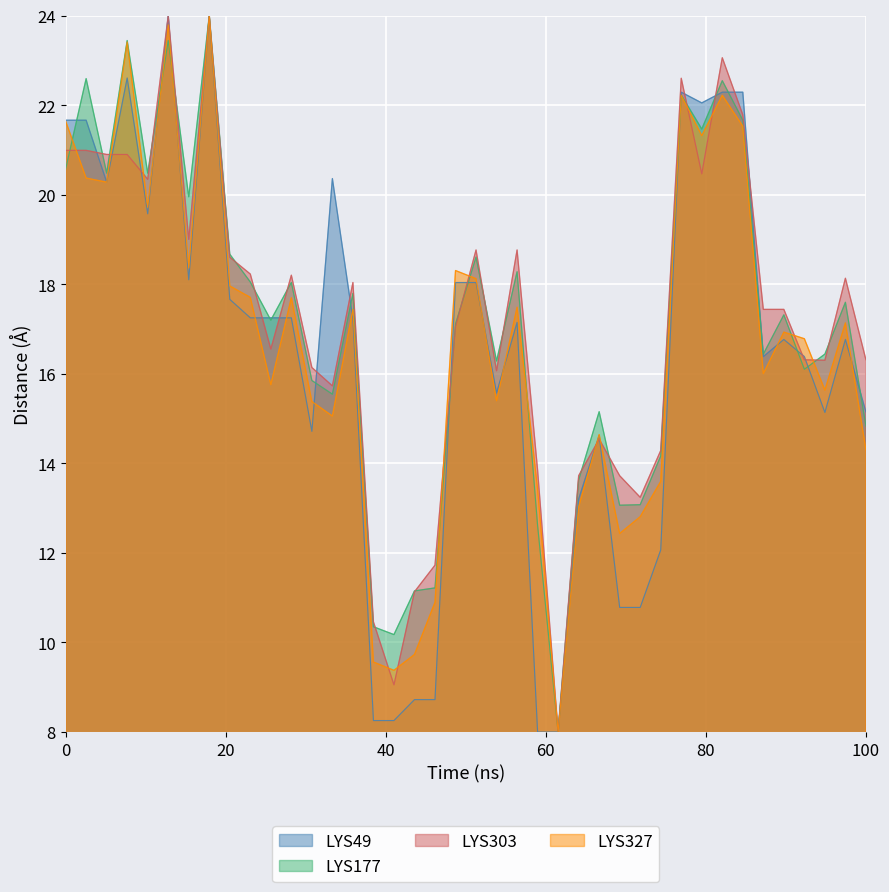

What are all the series names shown in the legend?

LYS49, LYS177, LYS303, LYS327